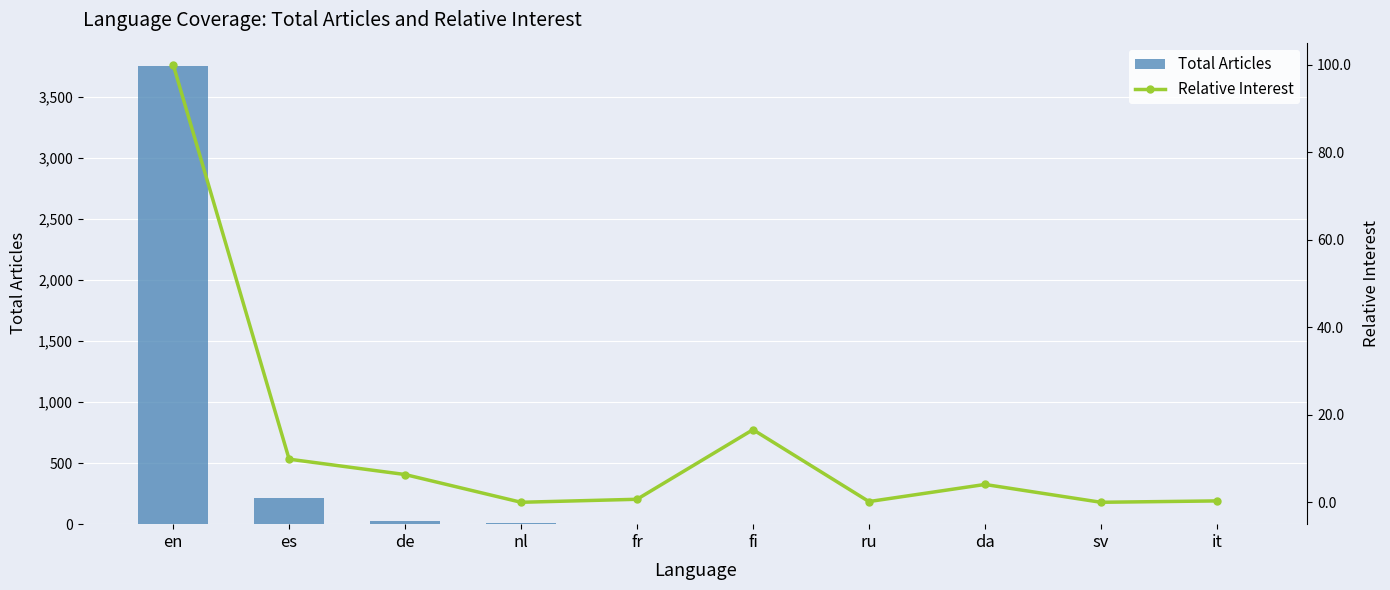

At which category is the sum across all series the highest?

en